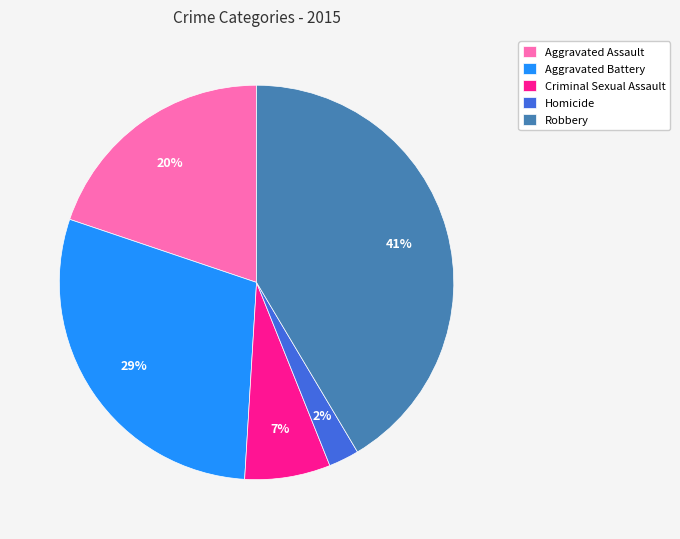

True or false: Aggravated Battery accounts for 29% of the total.

True